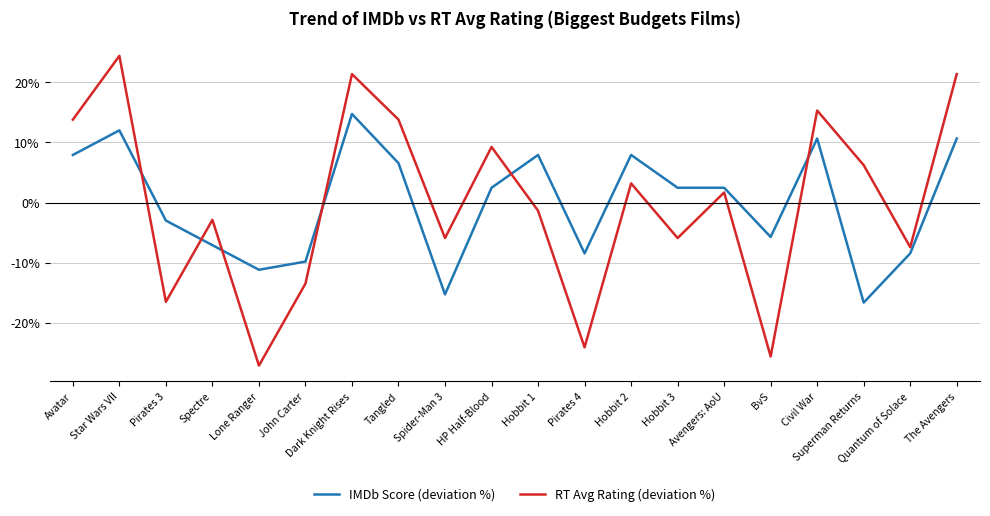

Reading left to right, list all the values displayed in this chart.

IMDb Score (deviation %): Avatar=7.9	Star Wars VII=12.0	Pirates 3=-3.0	Spectre=-7.1	Lone Ranger=-11.2	John Carter=-9.8	Dark Knight Rises=14.8	Tangled=6.6	Spider-Man 3=-15.3	HP Half-Blood=2.5	Hobbit 1=7.9	Pirates 4=-8.5	Hobbit 2=7.9	Hobbit 3=2.5	Avengers: AoU=2.5	BvS=-5.7	Civil War=10.7	Superman Returns=-16.7	Quantum of Solace=-8.5	The Avengers=10.7
RT Avg Rating (deviation %): Avatar=13.8	Star Wars VII=24.4	Pirates 3=-16.5	Spectre=-2.9	Lone Ranger=-27.2	John Carter=-13.5	Dark Knight Rises=21.4	Tangled=13.8	Spider-Man 3=-5.9	HP Half-Blood=9.3	Hobbit 1=-1.4	Pirates 4=-24.1	Hobbit 2=3.2	Hobbit 3=-5.9	Avengers: AoU=1.7	BvS=-25.6	Civil War=15.3	Superman Returns=6.2	Quantum of Solace=-7.4	The Avengers=21.4